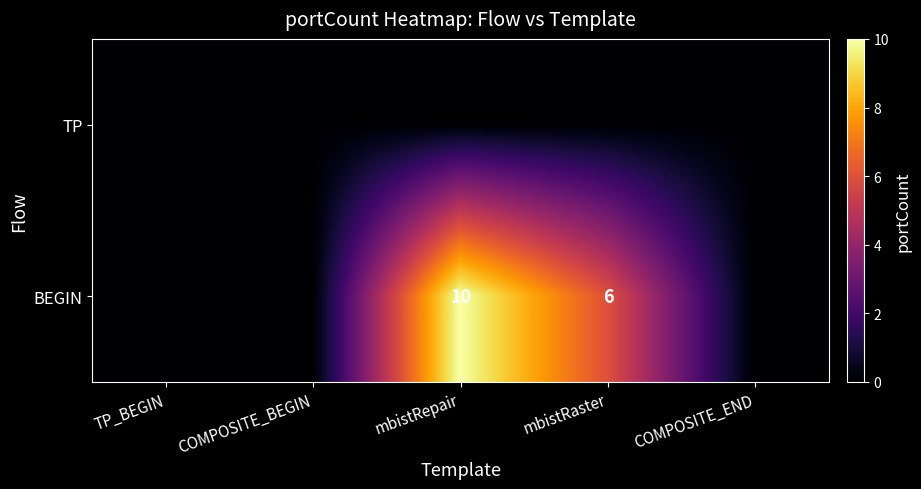

The value of BEGIN at mbistRepair is 10. True or false?

True